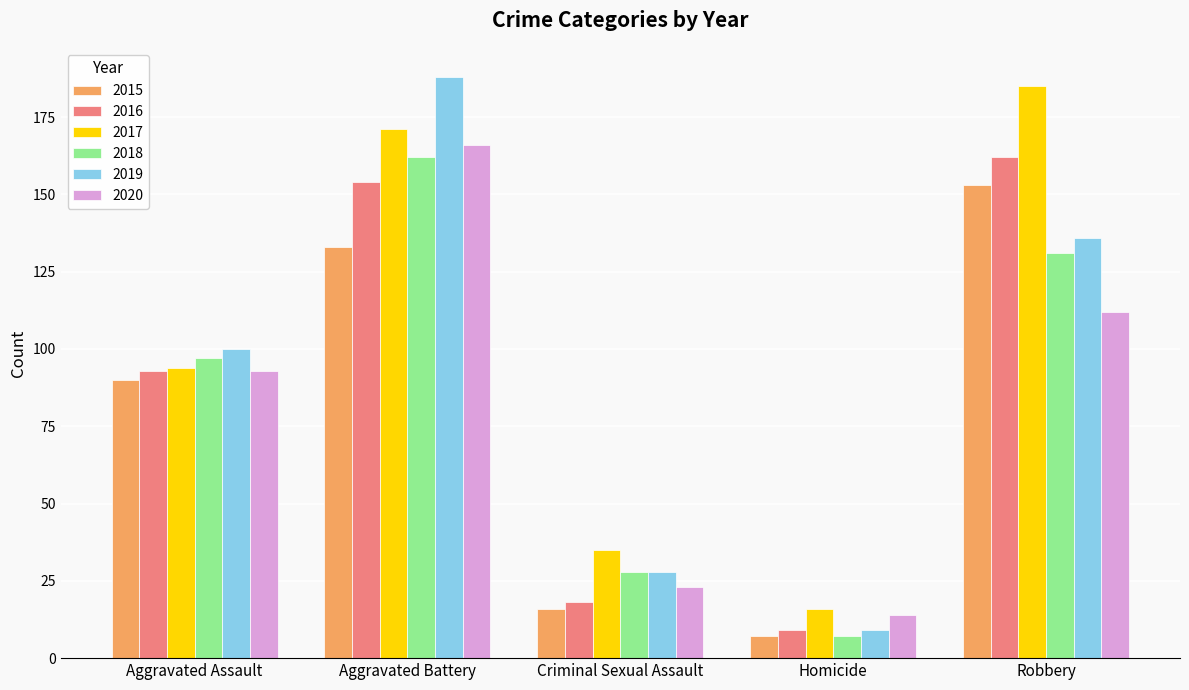

Which series has the largest range (max minus min)?

2019